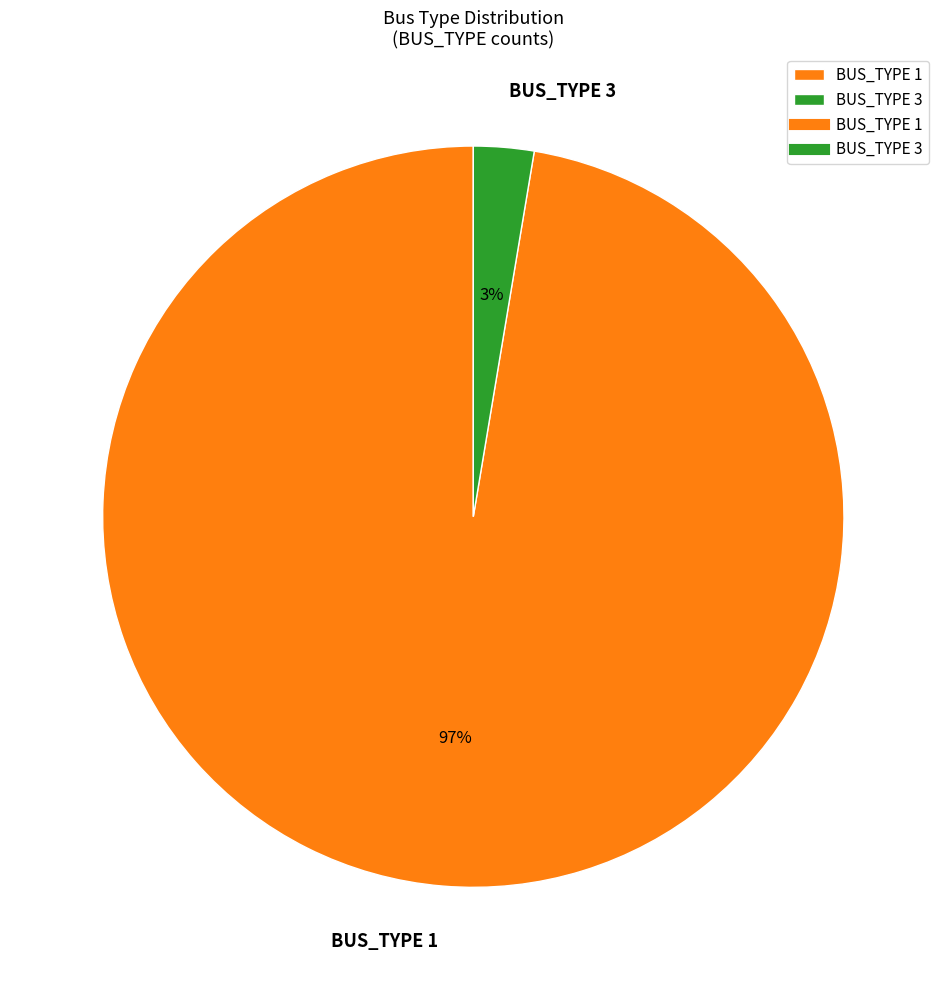

Which has a higher value, BUS_TYPE 1 or BUS_TYPE 3?

BUS_TYPE 1